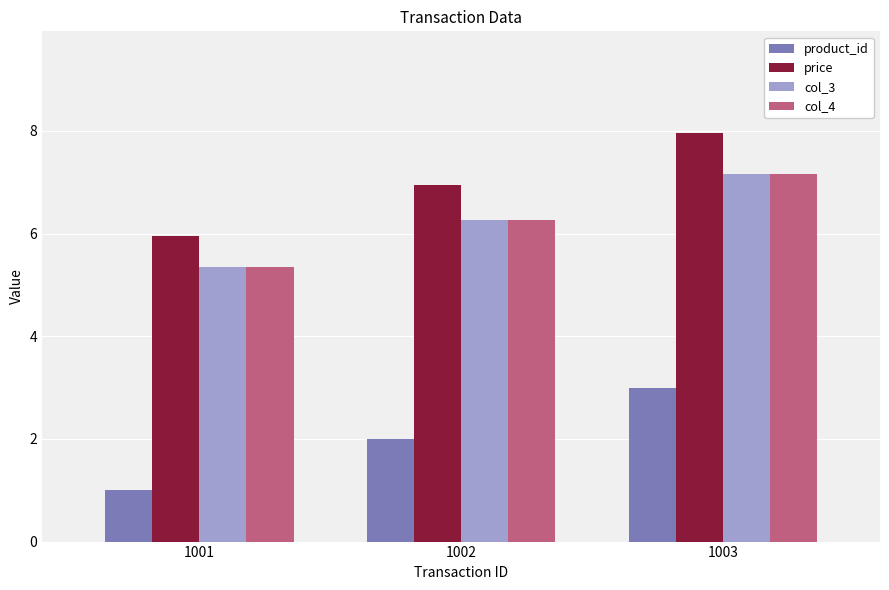

How many series are shown in this chart?

4